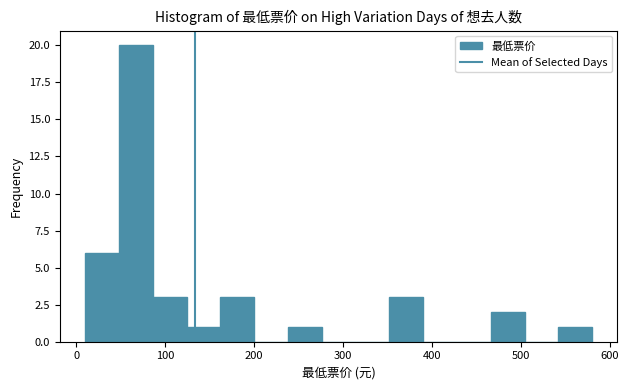

Around what value on the x-axis is the tallest bar? Give the approximate position of its centre, as read against the axis.

70